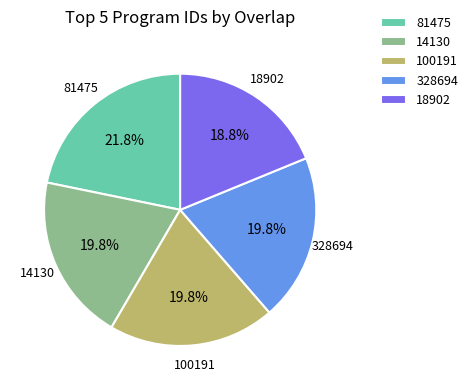

True or false: 14130 accounts for 20% of the total.

True